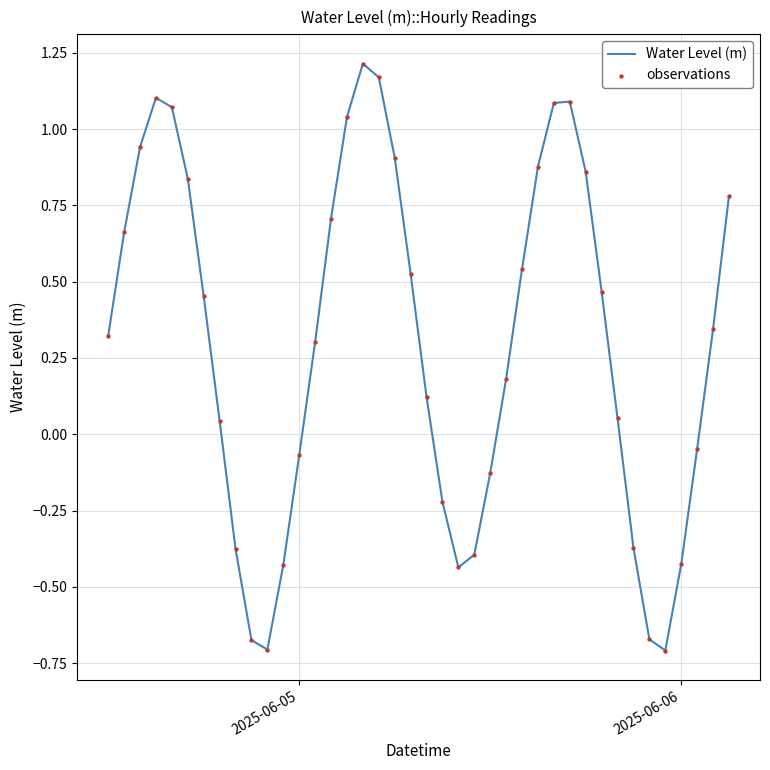

What is the difference between the maximum and minimum values?

1.9